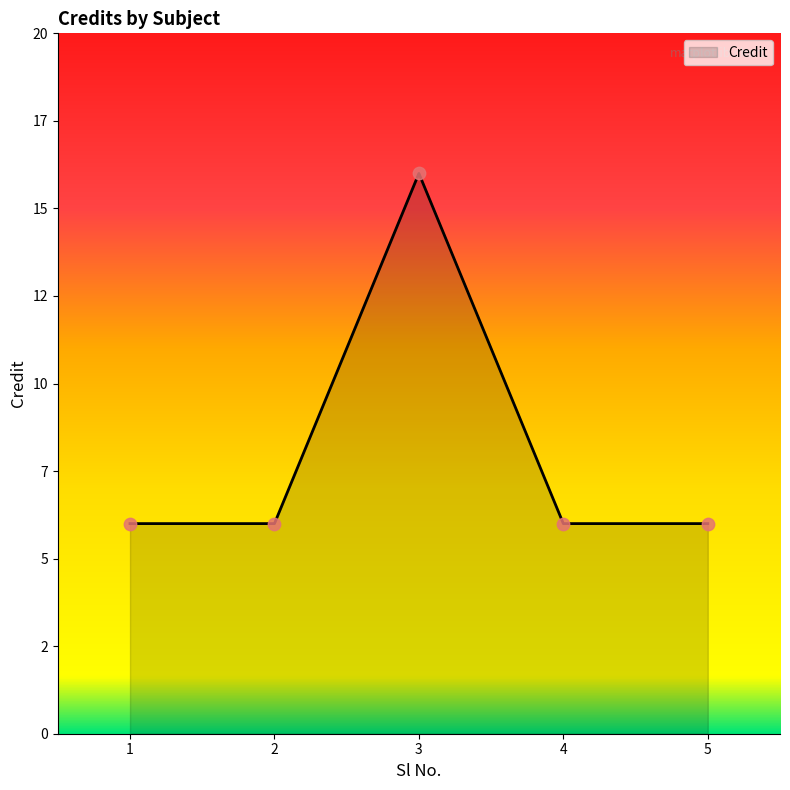

Between 1 and 4, which is larger?

1